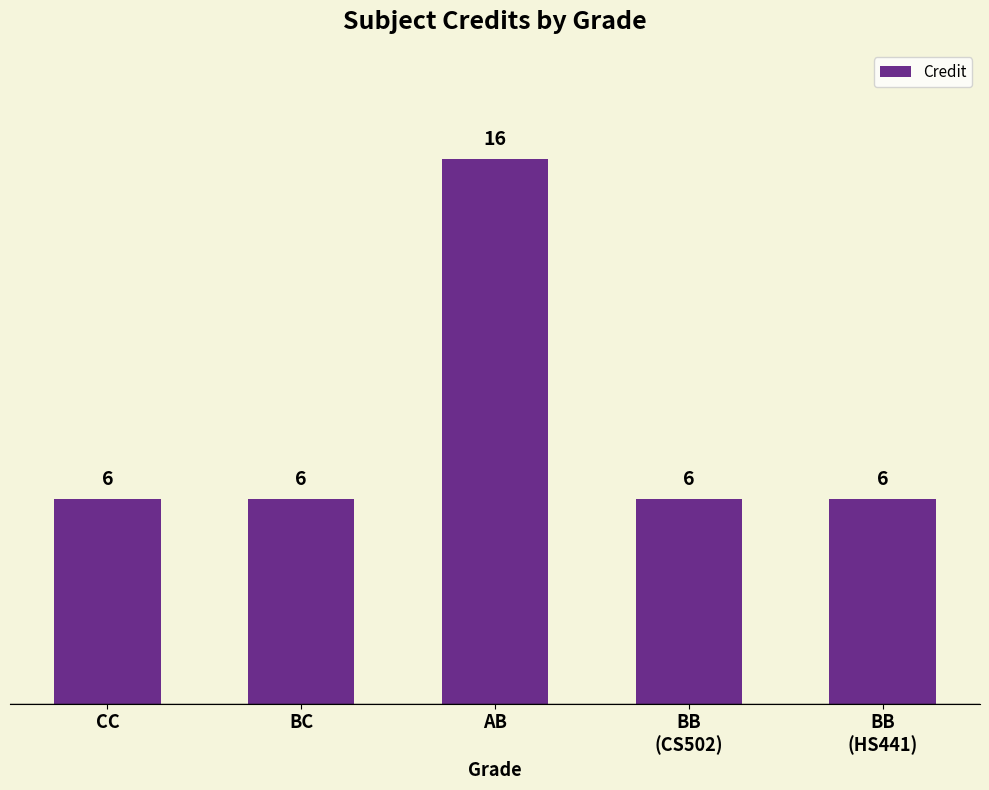

What is the difference between the maximum and minimum values?

10